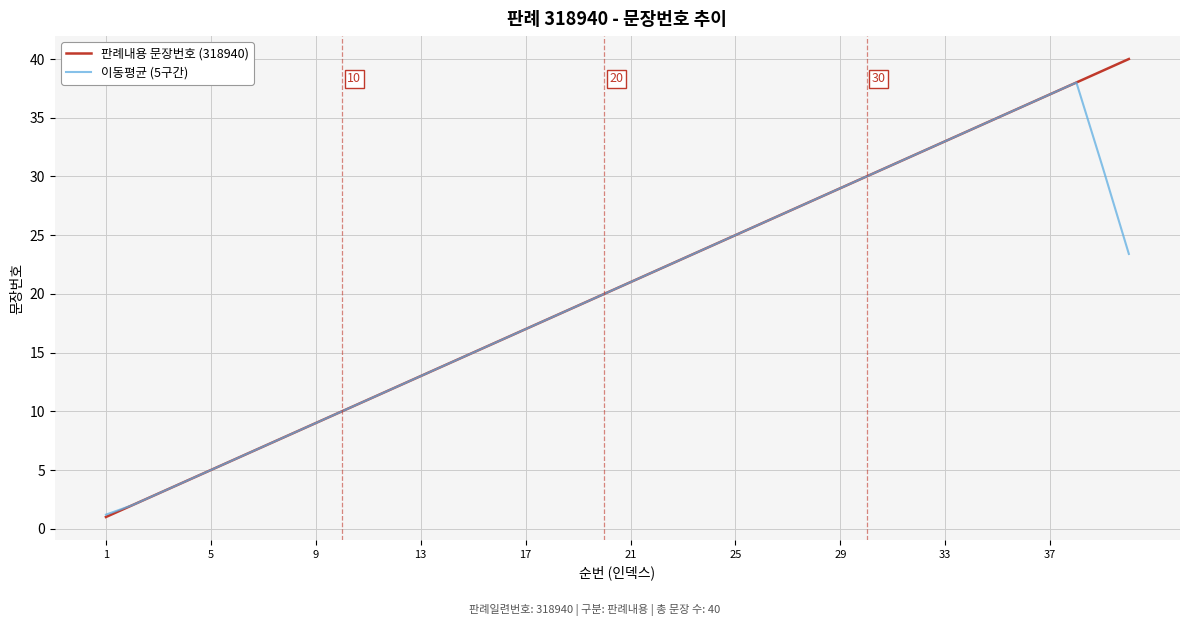

Rank the series by their maximum value, from highest to lowest.

판례내용 문장번호 (318940), 이동평균 (5구간)